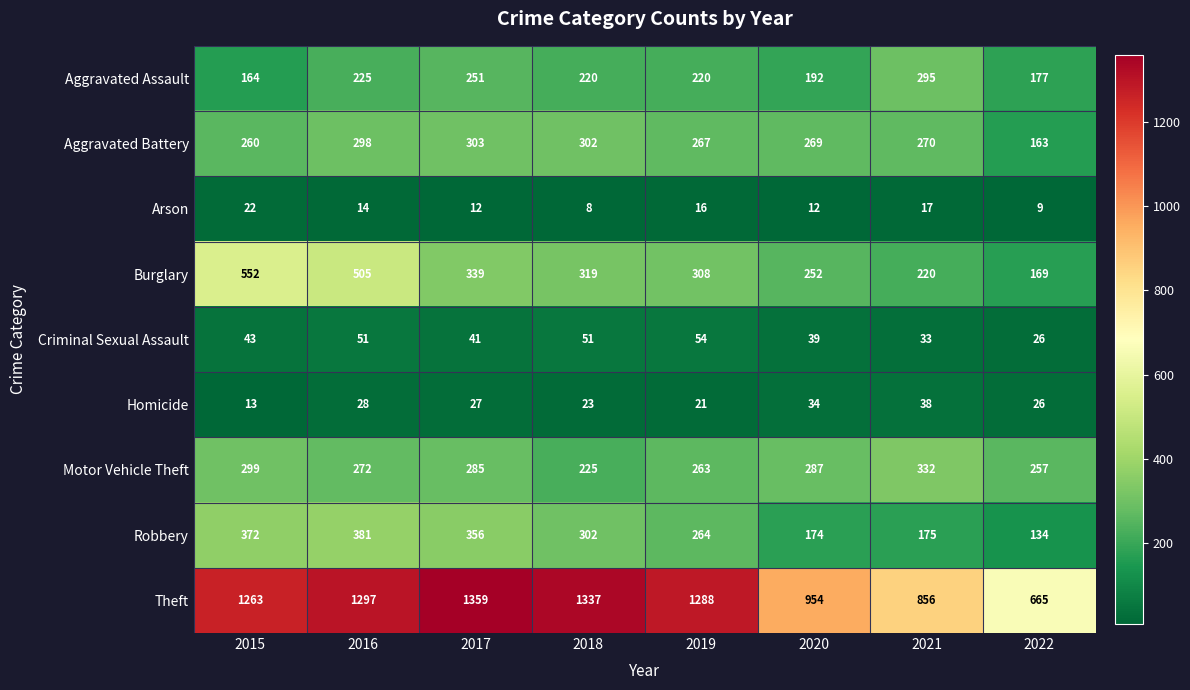

Between 2018 and 2020, which series saw the biggest shift?

Theft